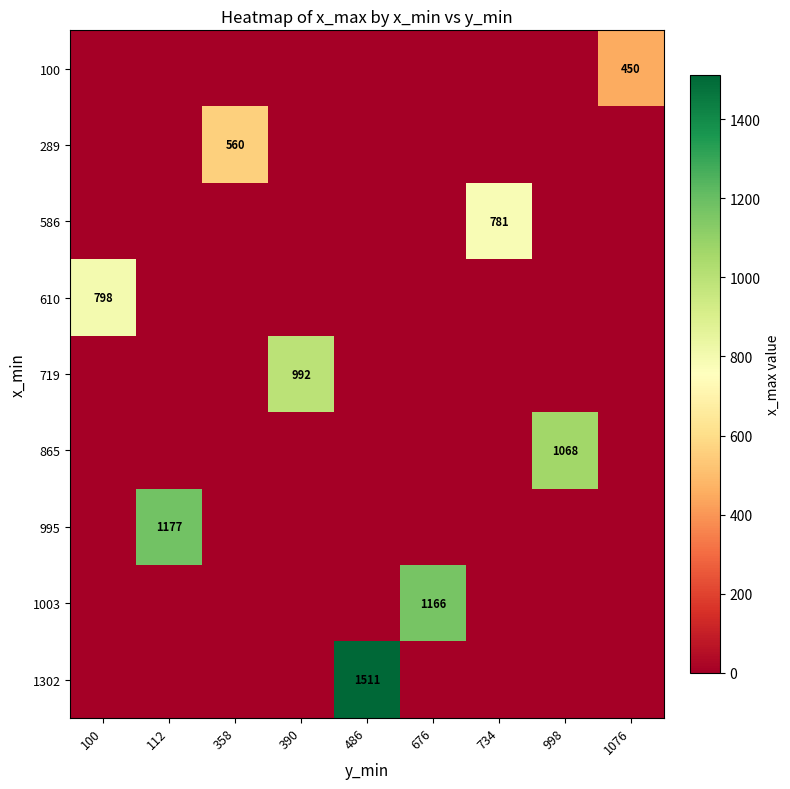

At which category is the sum across all series the highest?

486